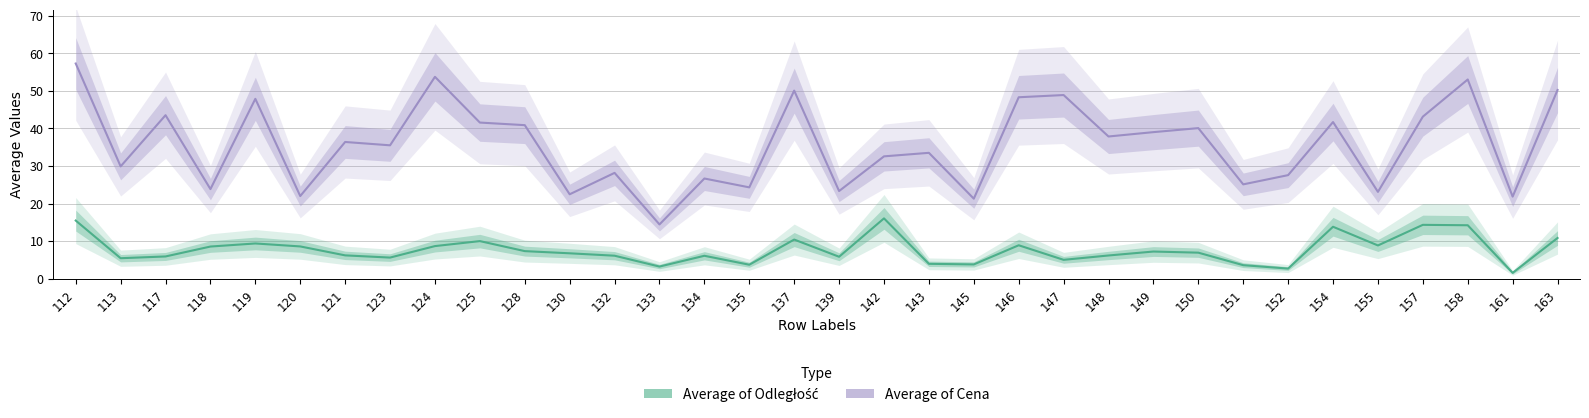

What is the value of the Average of Cena point at the 25th from the left?

39.0